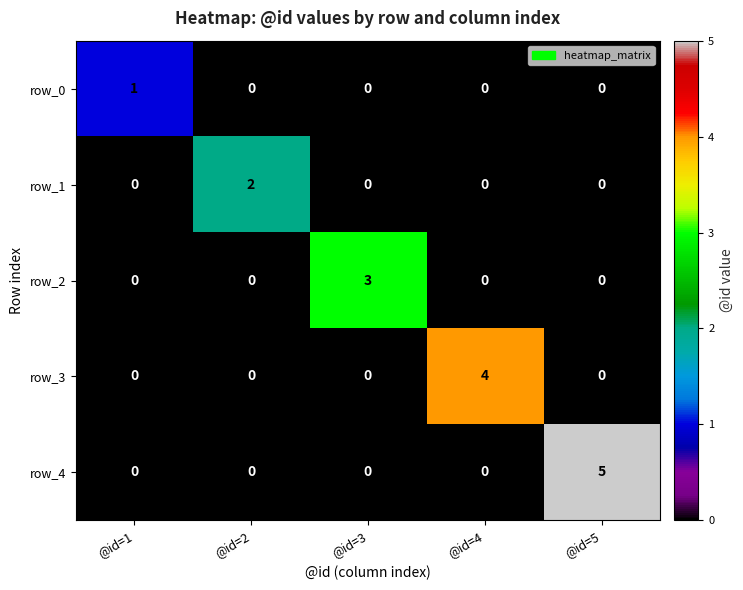

True or false: row_0 has a value of -1 at @id=5.

False